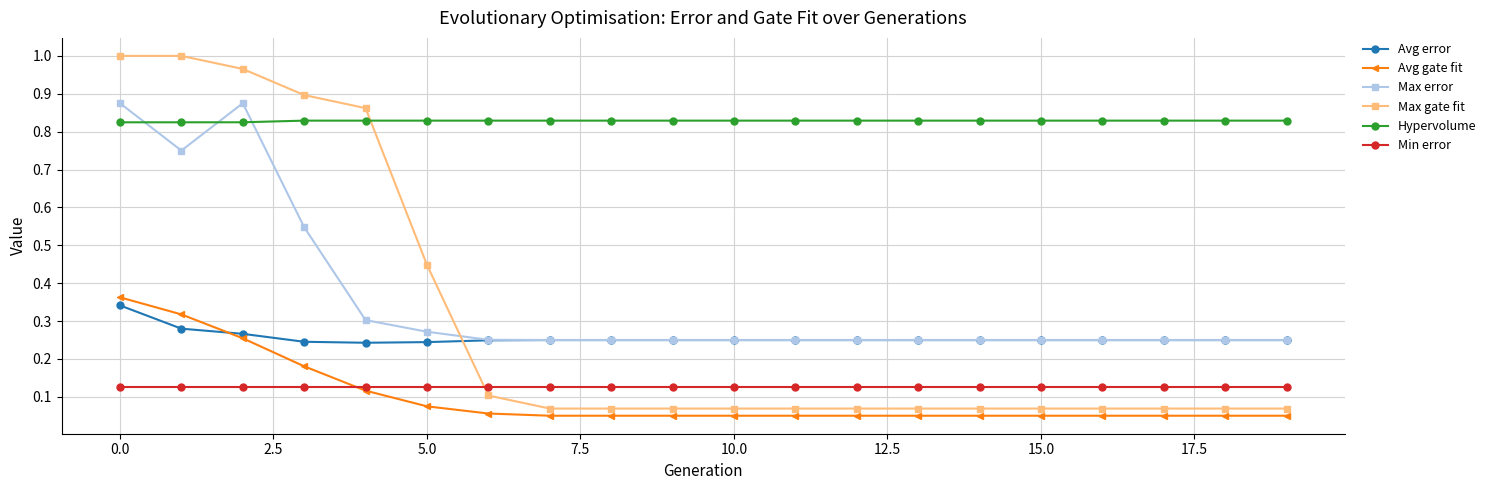

True or false: Avg error and Hypervolume intersect in this chart.

False